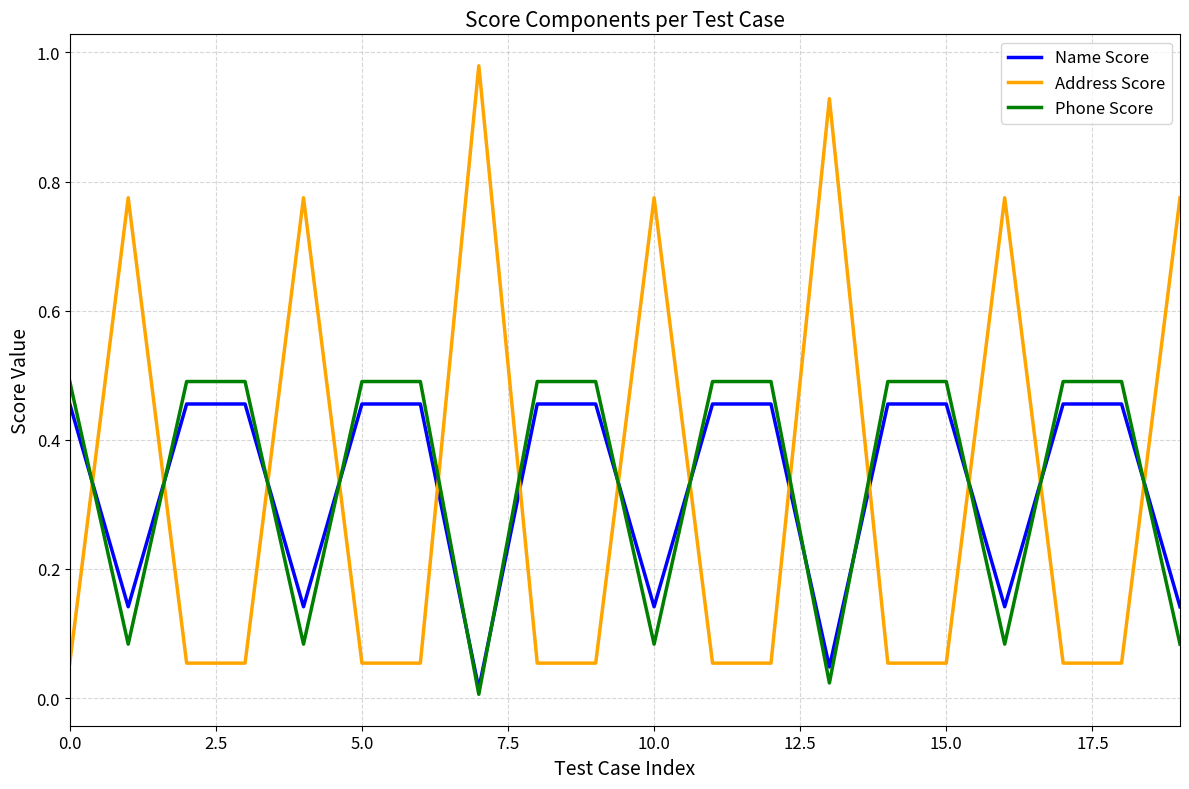

Which series has the widest spread of values?

Address Score